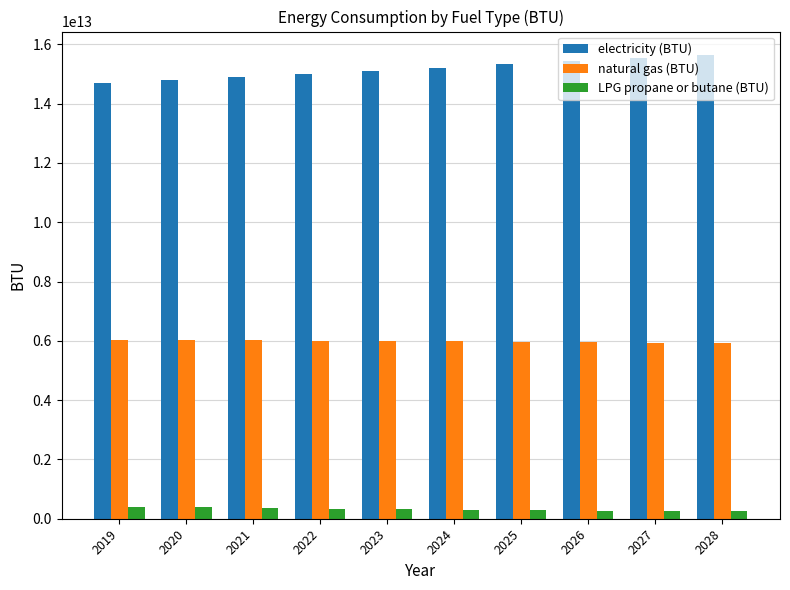

The value of natural gas (BTU) at 2025 is 8196848431558.1. True or false?

False